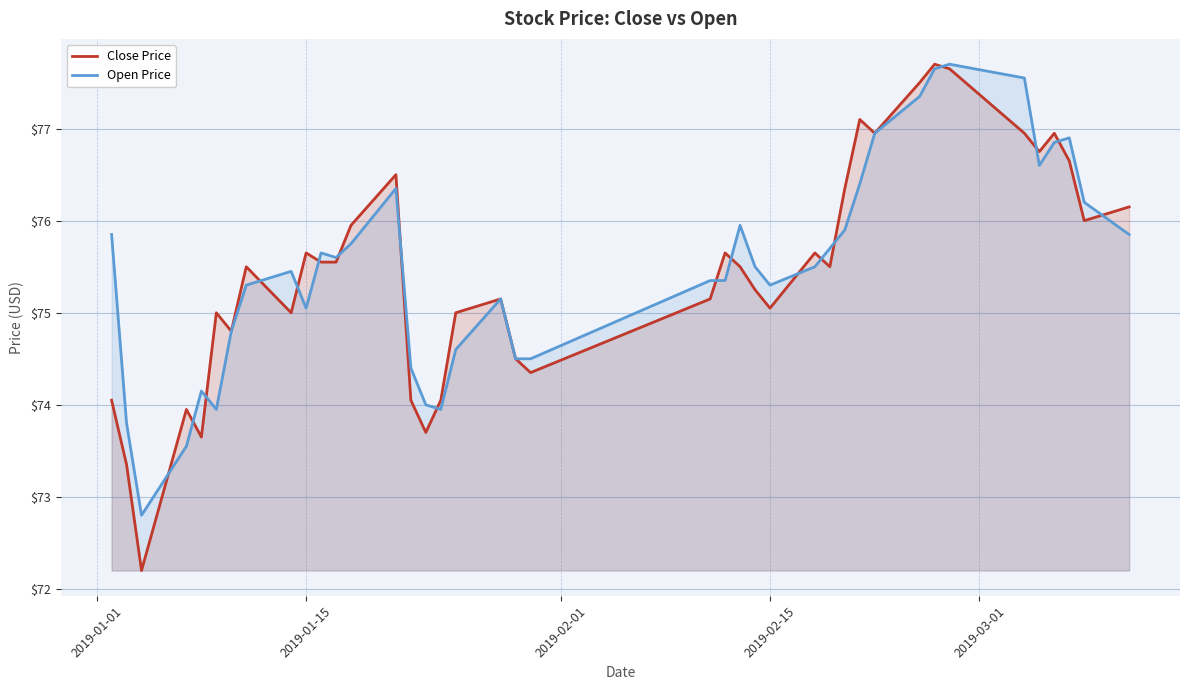

How many data points in Open Price are above 75?

28